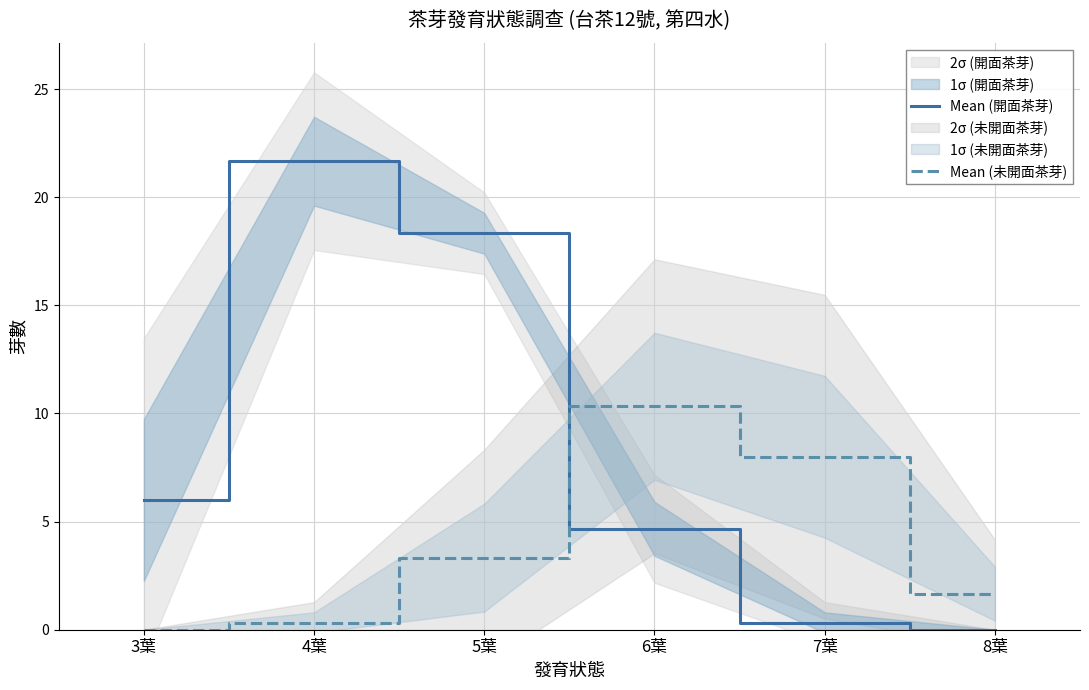

At which category is the sum across all series the highest?

4葉